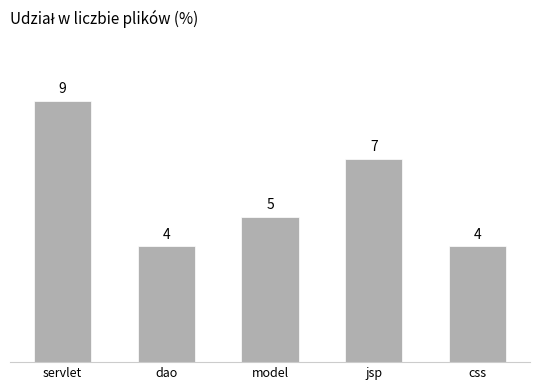

Is it true that the value at jsp is 7?

True